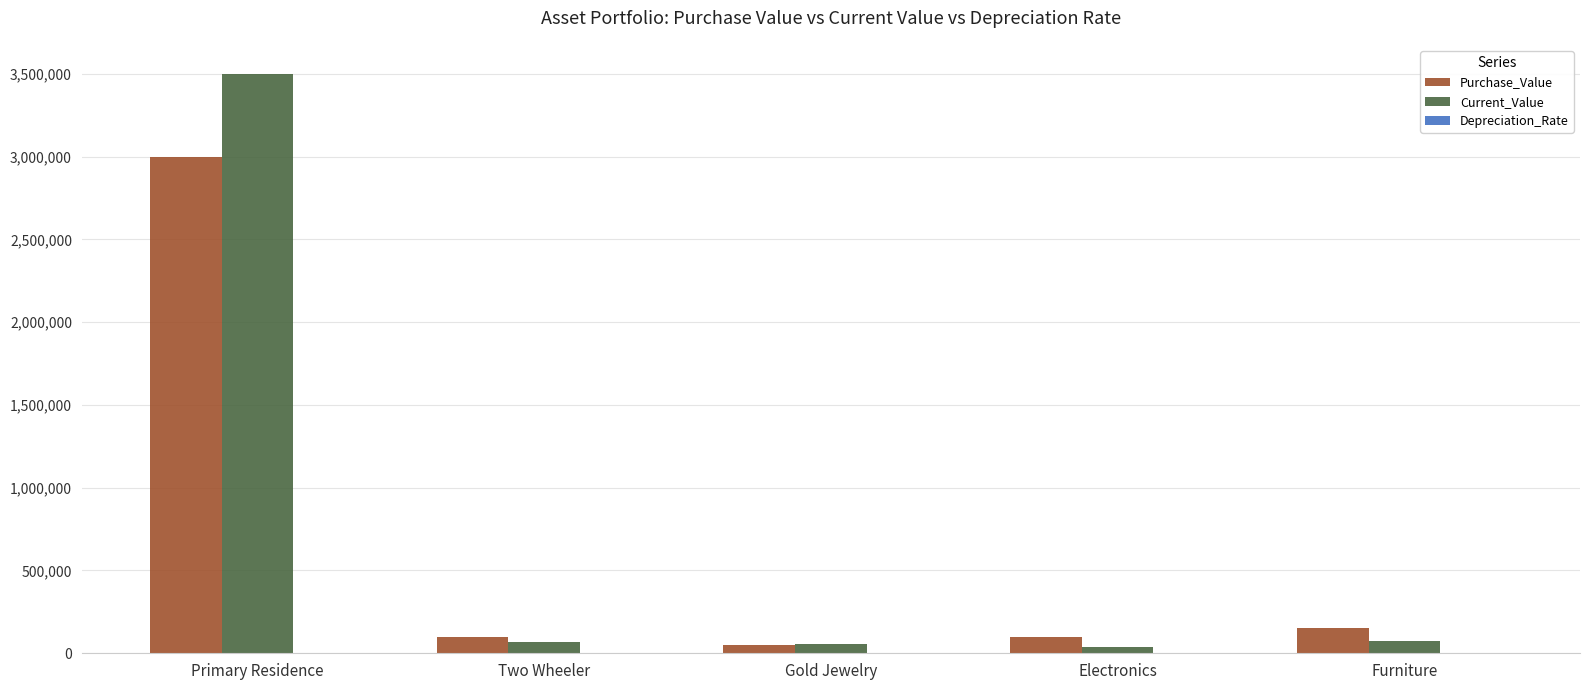

The value of Purchase_Value at Two Wheeler is 100000. True or false?

True